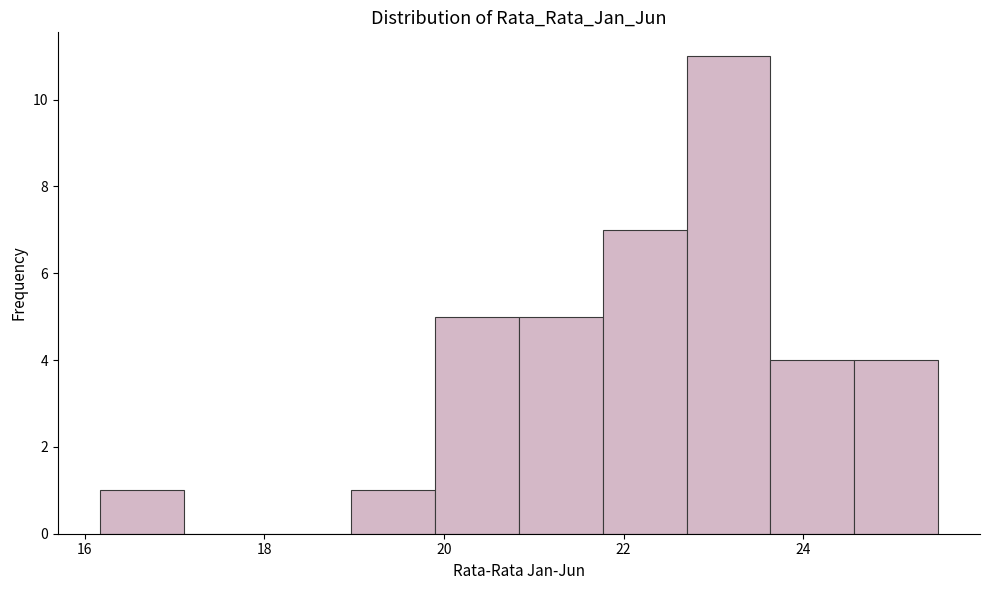

Over which range of the x-axis is the bar tallest?

22.8 to 23.6